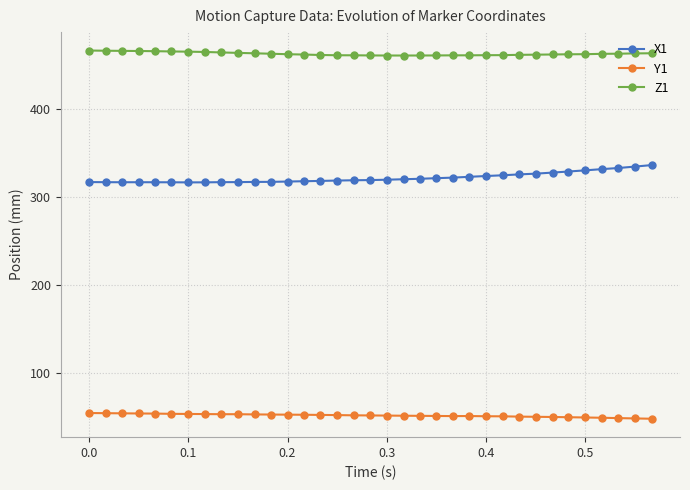

What is the value of the Z1 point at the 12th from the left?

462.2